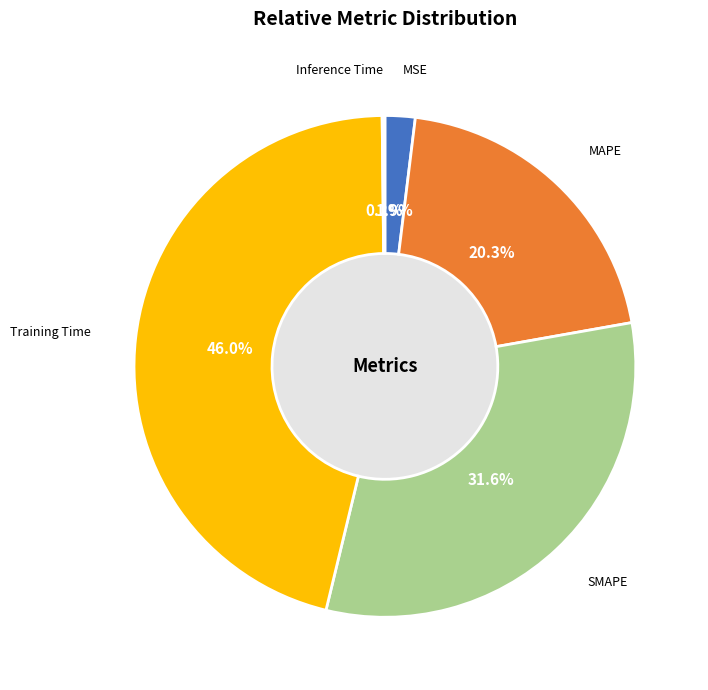

Which slice is the smallest?

Inference Time